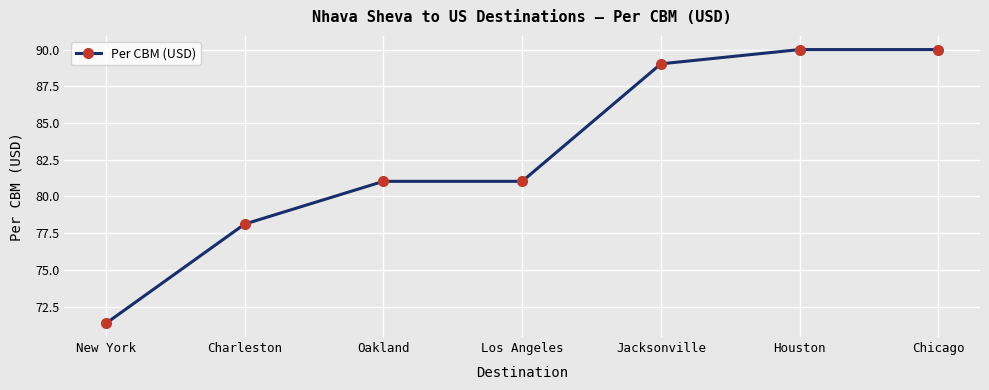

Count the number of categories in the chart.

7